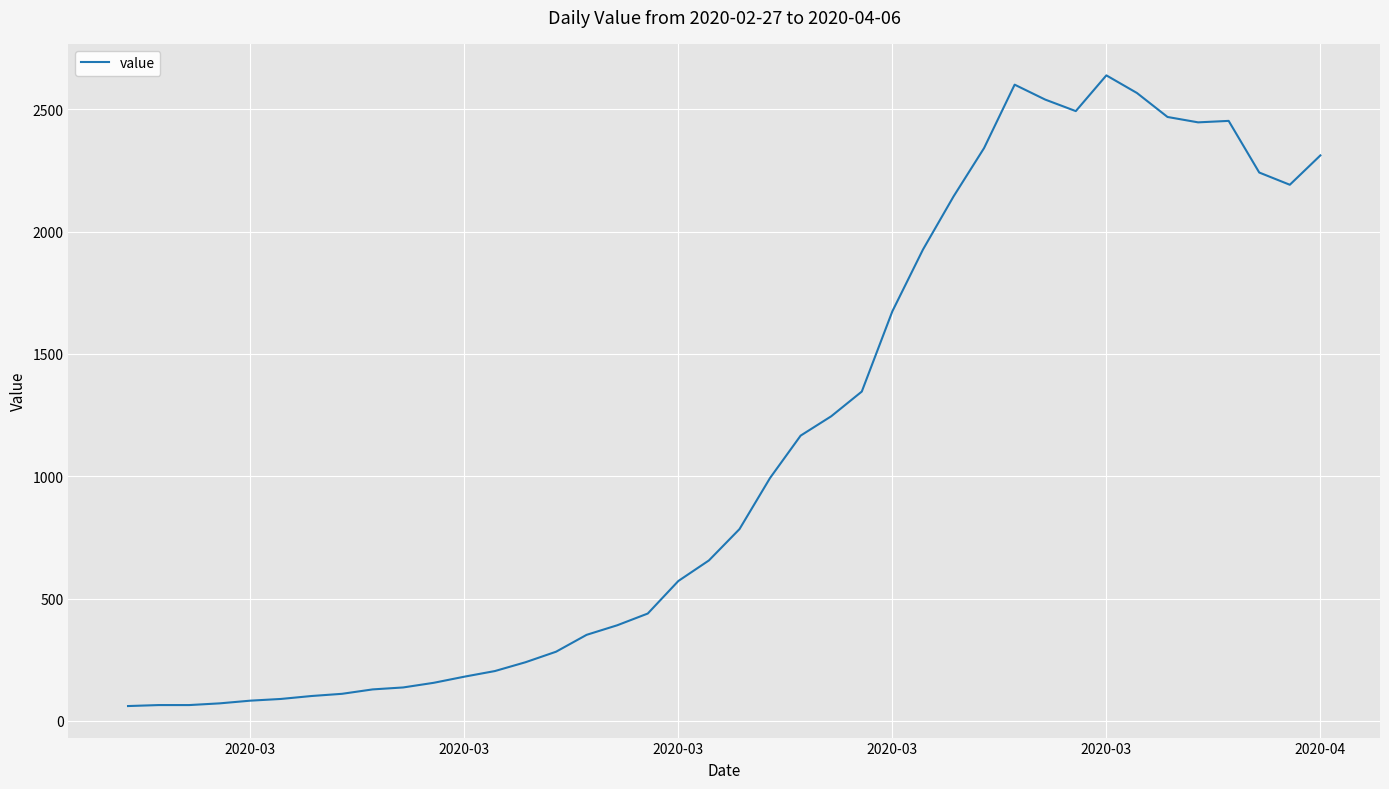

What is the maximum value shown in the chart?

2638